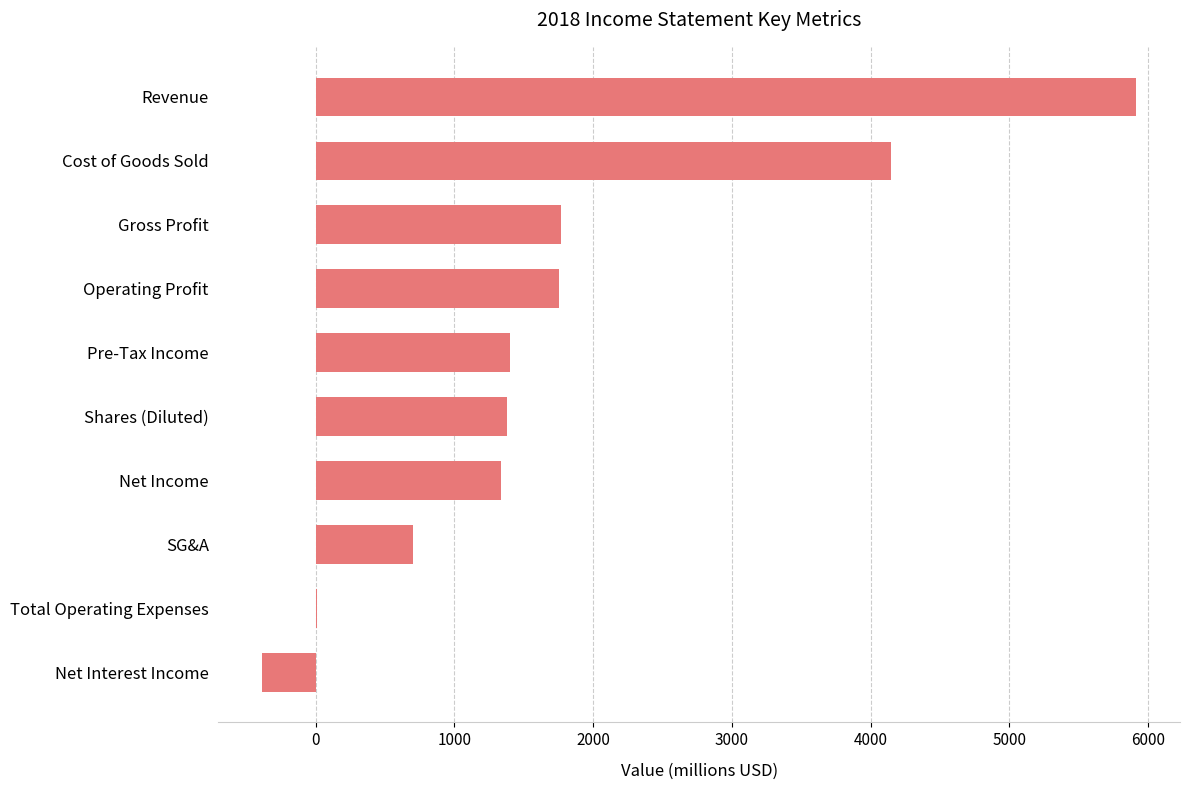

True or false: the data shows 1166 at SG&A.

False